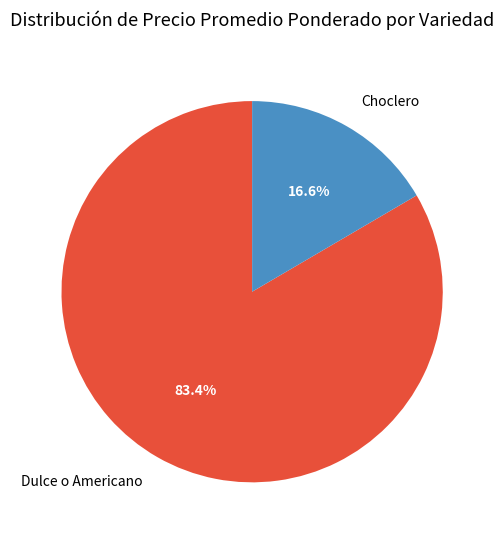

What percentage do Dulce o Americano and Choclero together represent?

100.0%